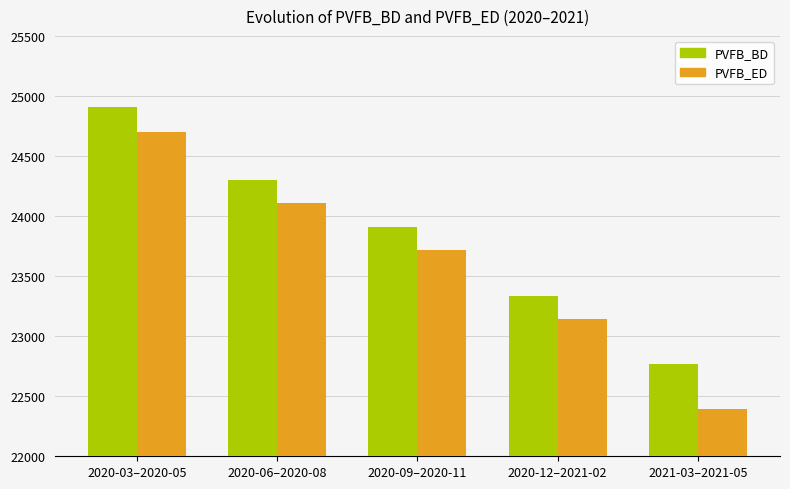

Which series has the largest total across all categories?

PVFB_BD